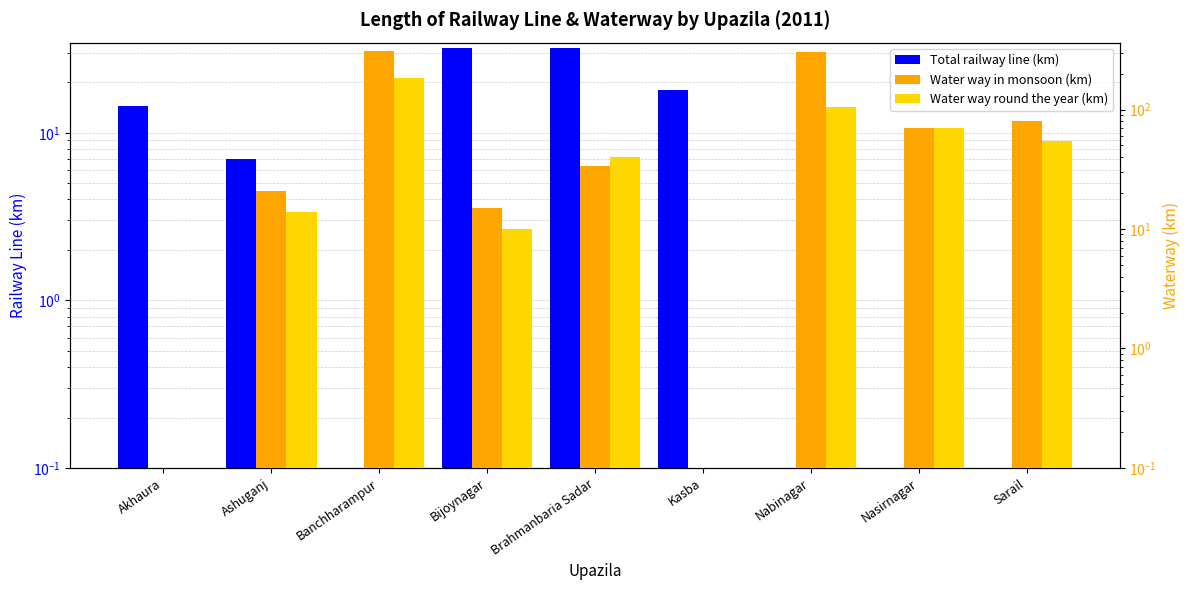

What are all the series names shown in the legend?

Total railway line (km), Water way in monsoon (km), Water way round the year (km)